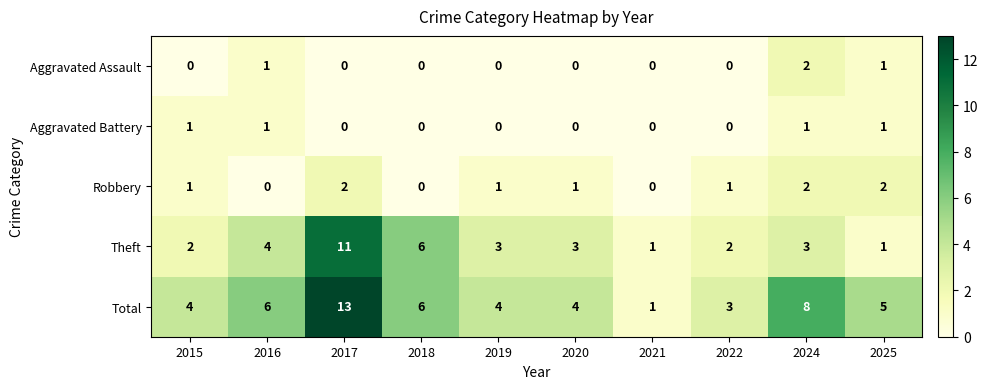

Which series has the widest spread of values?

Total